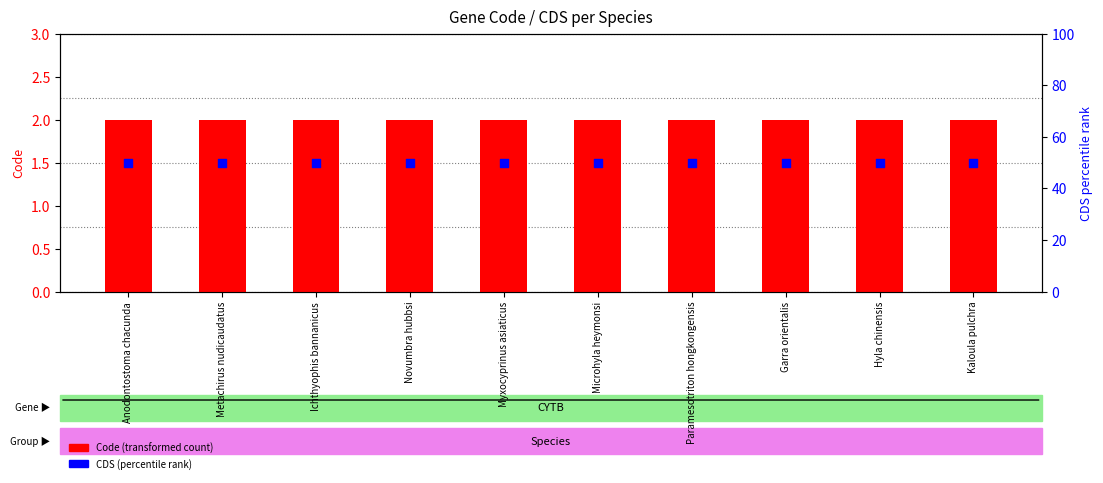

Which series has the largest total across all categories?

CDS (percentile rank)